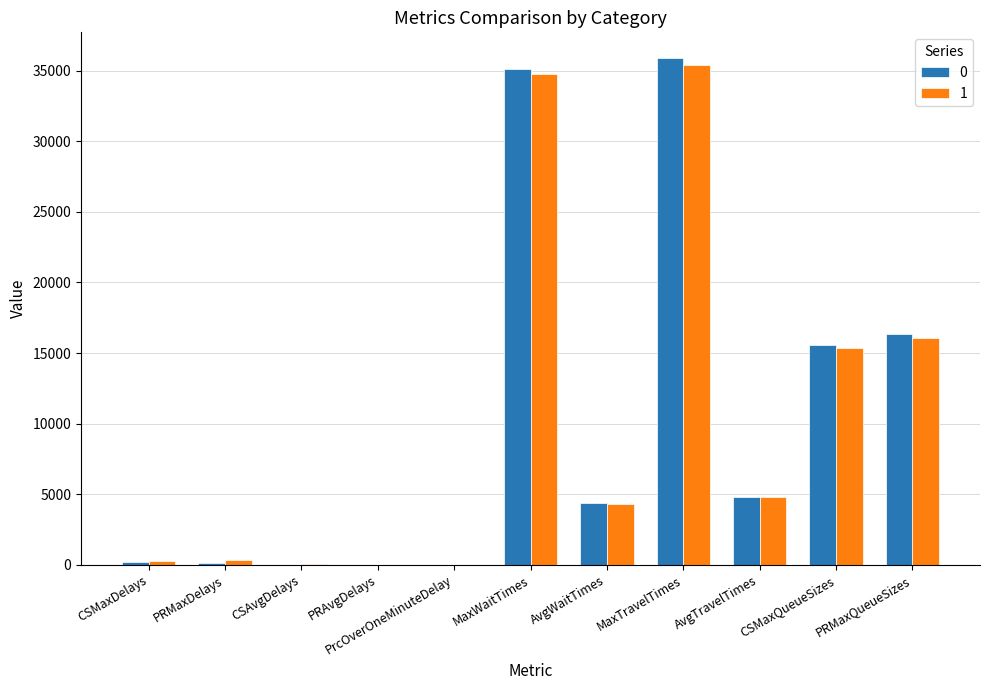

What is the greatest value displayed?

35915.7